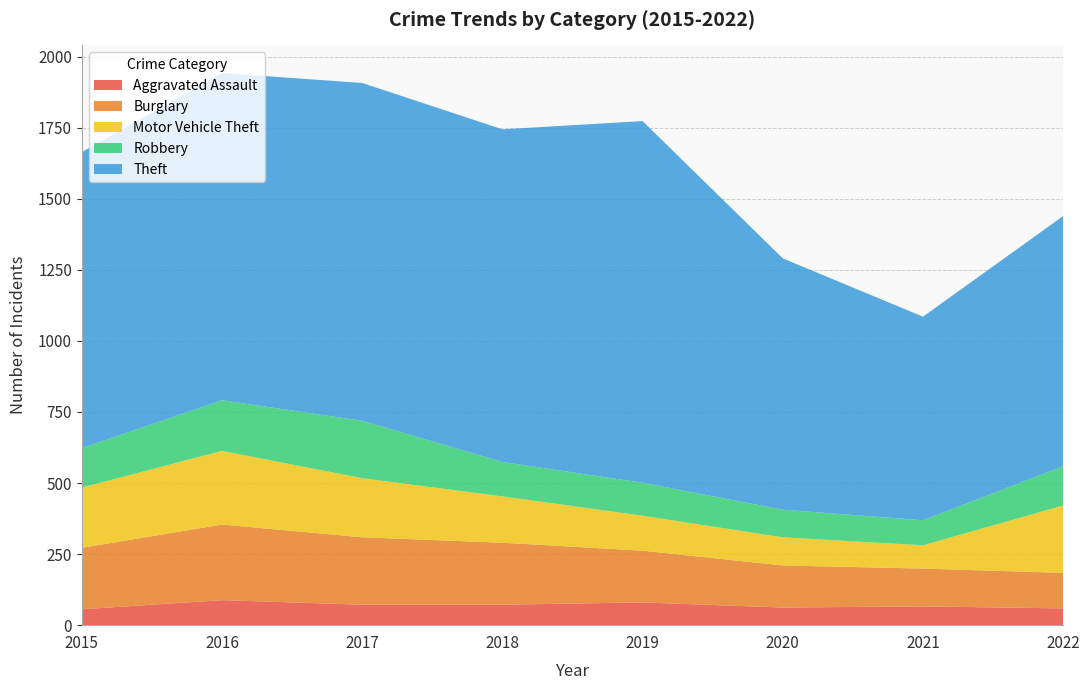

Reading left to right, transcribe all the data shown in this chart.

Aggravated Assault: 2015=56	2016=88	2017=72	2018=72	2019=80	2020=62	2021=66	2022=59
Burglary: 2015=216	2016=266	2017=237	2018=218	2019=182	2020=148	2021=133	2022=125
Motor Vehicle Theft: 2015=212	2016=259	2017=208	2018=163	2019=123	2020=99	2021=82	2022=237
Robbery: 2015=139	2016=178	2017=202	2018=121	2019=116	2020=97	2021=88	2022=138
Theft: 2015=1041	2016=1151	2017=1188	2018=1170	2019=1272	2020=884	2021=716	2022=880